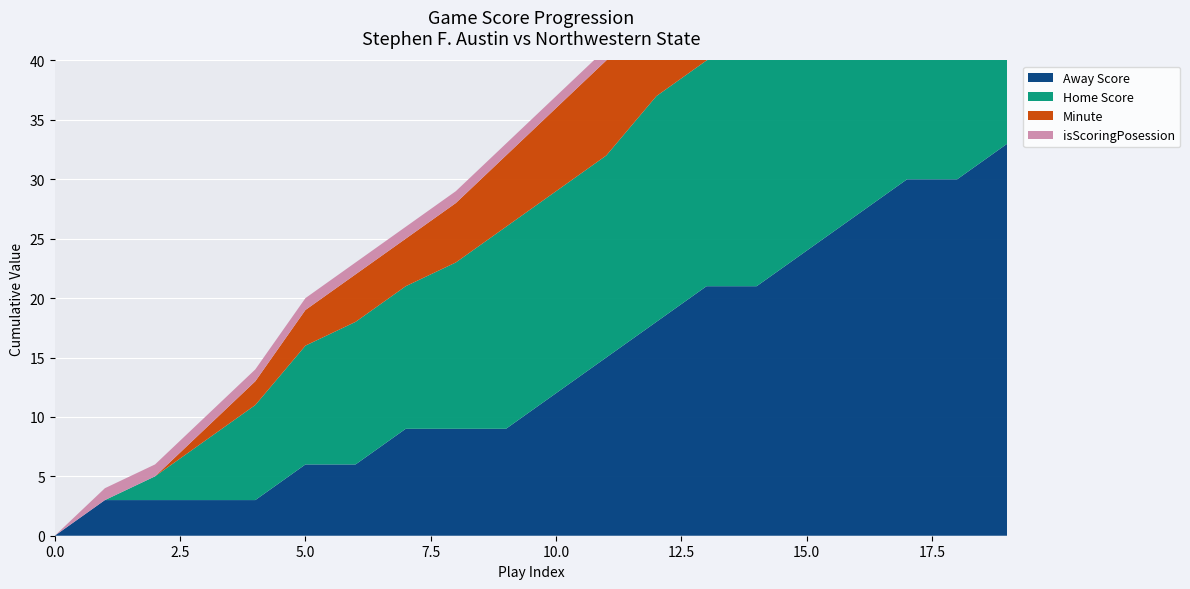

Reading left to right, transcribe all the data shown in this chart.

Away Score: 0=0	1=3	2=3	3=3	4=3	5=6	6=6	7=9	8=9	9=9	10=12	11=15	12=18	13=21	14=21	15=24	16=27	17=30	18=30	19=33
Home Score: 0=0	1=0	2=2	3=5	4=8	5=10	6=12	7=12	8=14	9=17	10=17	11=17	12=19	13=19	14=21	15=21	16=21	17=21	18=23	19=23
Minute: 0=0	1=0	2=0	3=1	4=2	5=3	6=4	7=4	8=5	9=6	10=7	11=8	12=9	13=10	14=11	15=12	16=13	17=14	18=15	19=16
isScoringPosession: 0=0	1=1	2=1	3=1	4=1	5=1	6=1	7=1	8=1	9=1	10=1	11=1	12=1	13=1	14=1	15=1	16=1	17=1	18=1	19=1